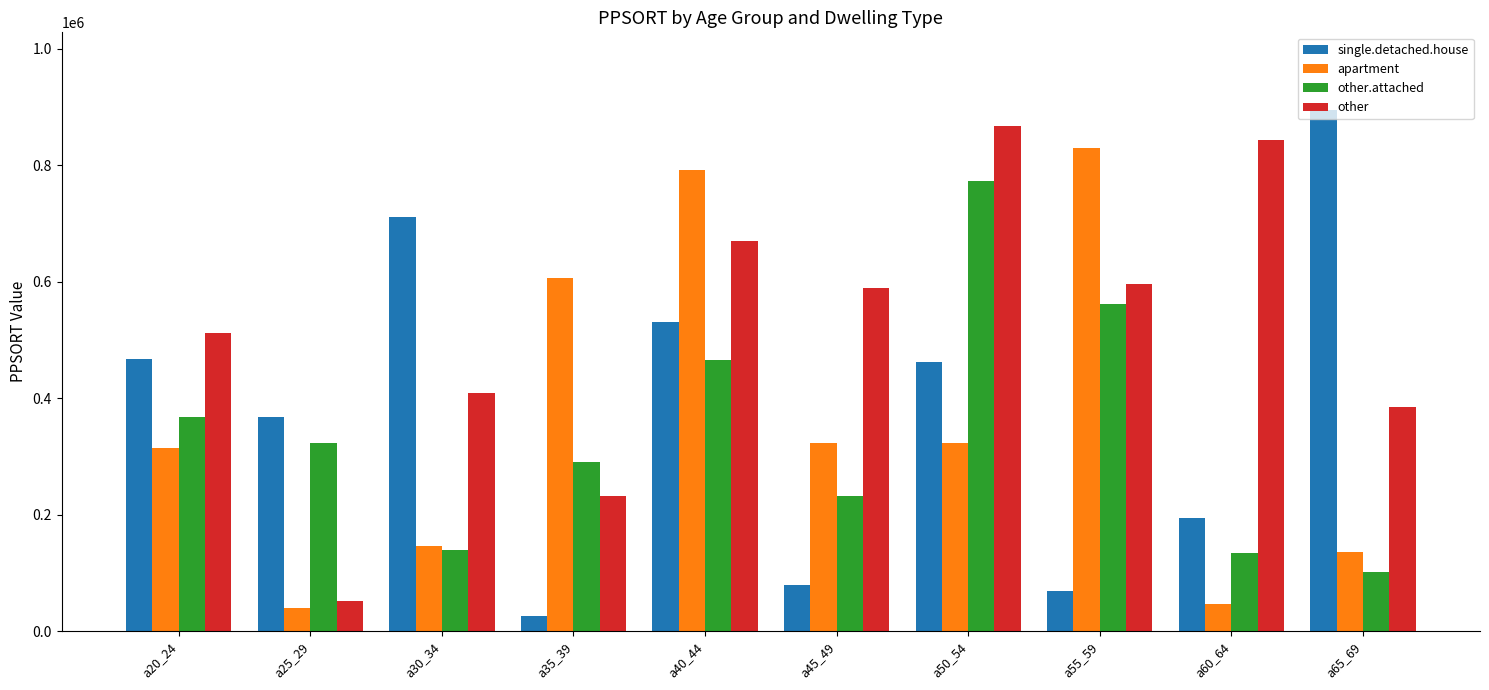

What is the label of the 8th bar from the left?

a55_59